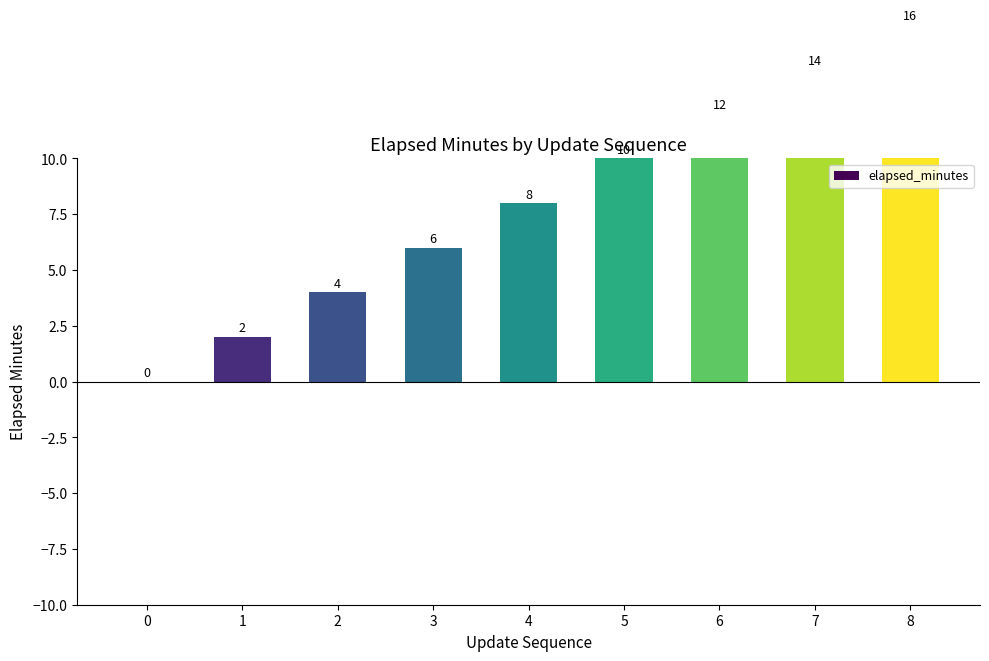

Rank the categories by value from lowest to highest.

0, 1, 2, 3, 4, 5, 6, 7, 8